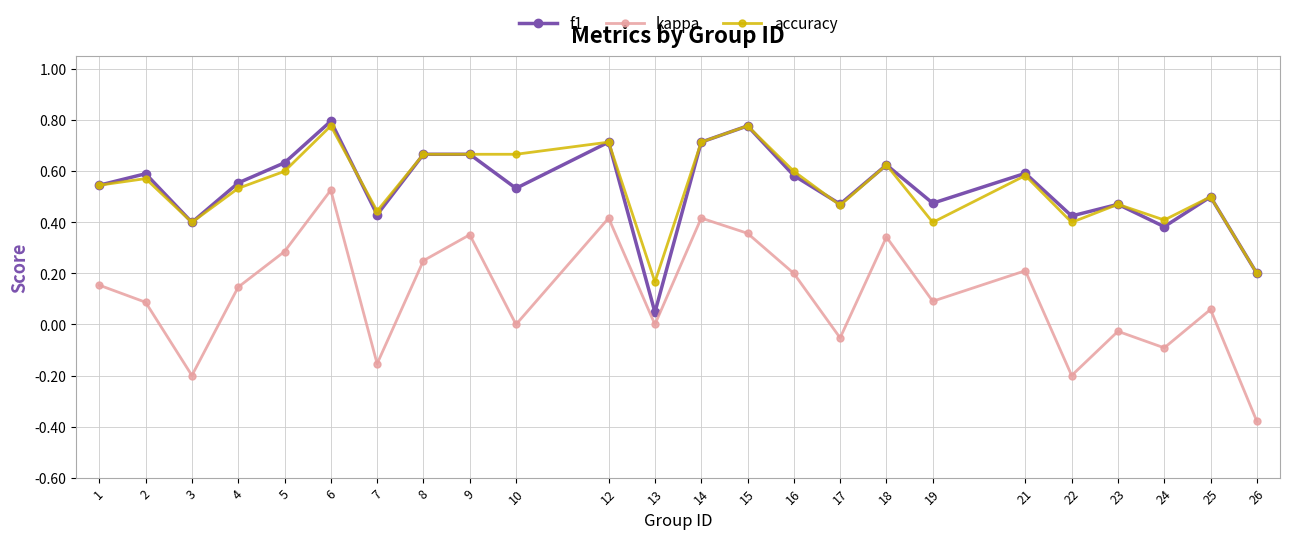

At which category does the chart reach its minimum across all series?

26